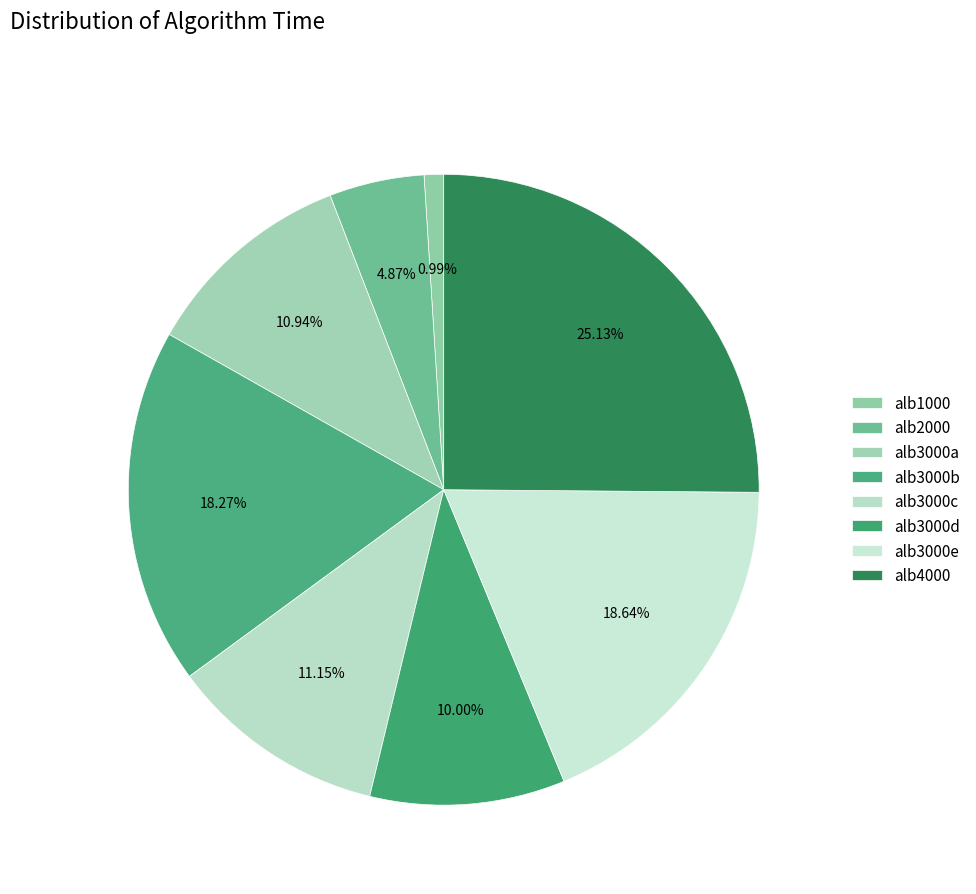

Is there any slice that represents more than half of the pie?

No